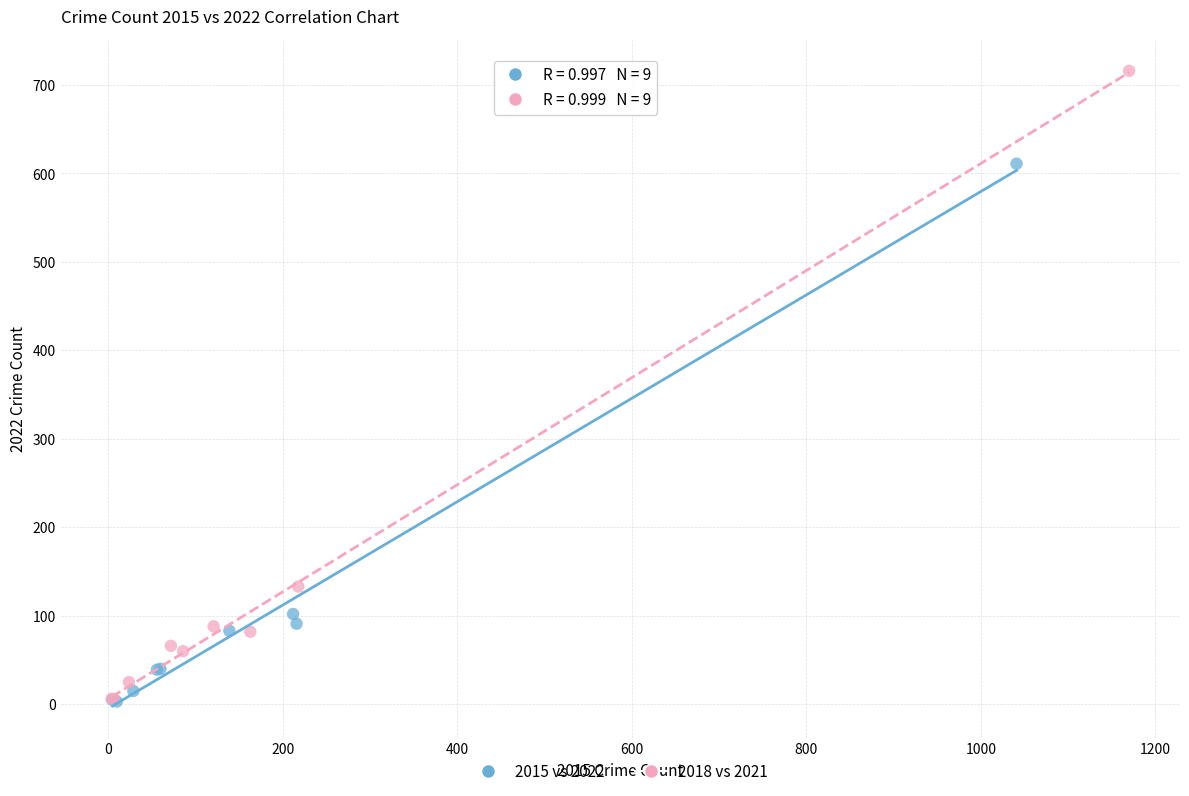

Which series contains the highest Y value?

2018 vs 2021